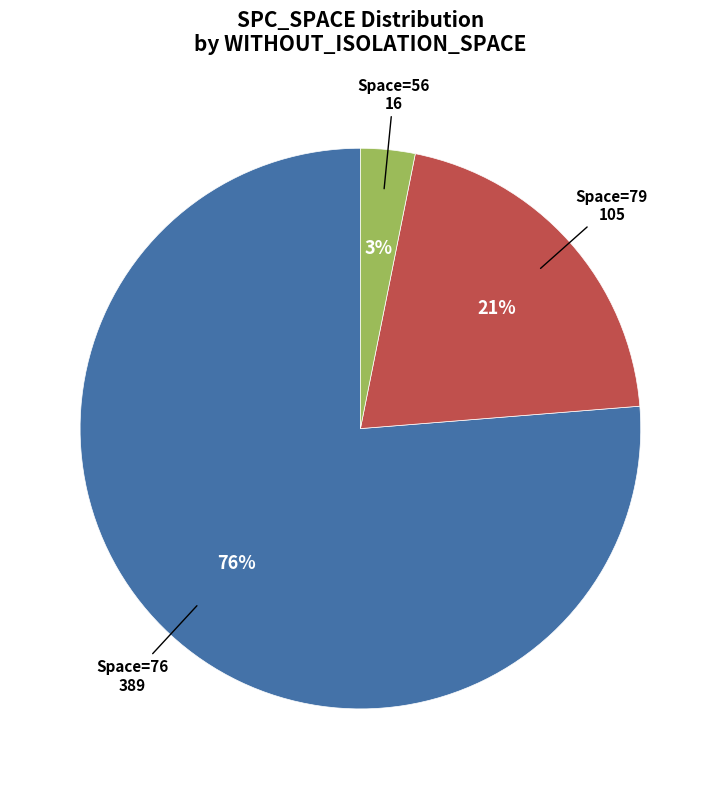

Which slice is the largest?

Space=76